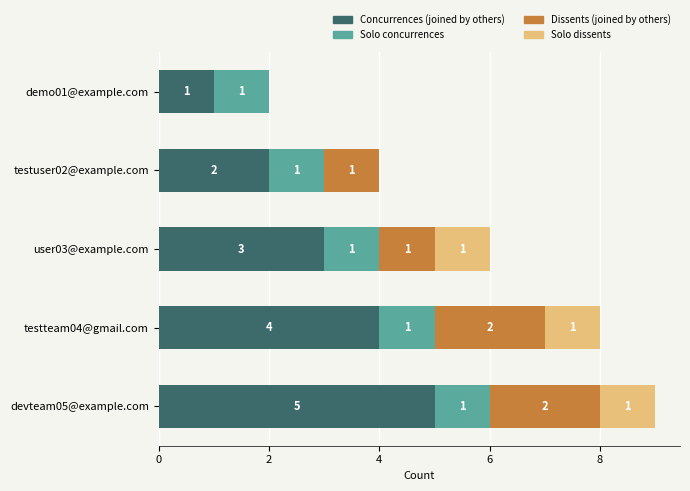

At which category is the sum across all series the highest?

devteam05@example.com